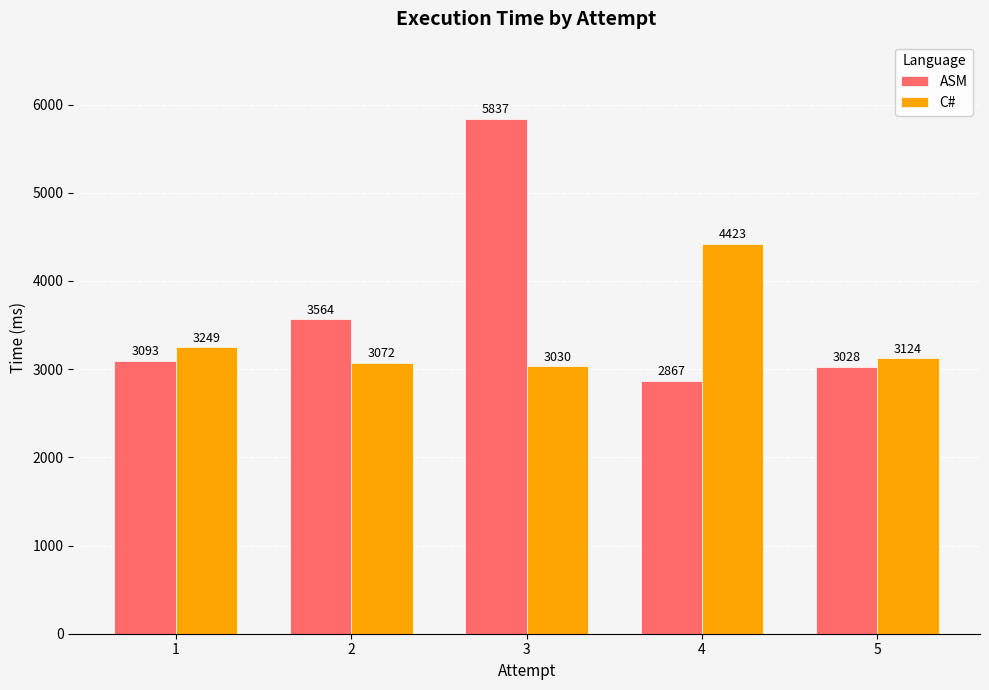

Count the number of data series in this chart.

2